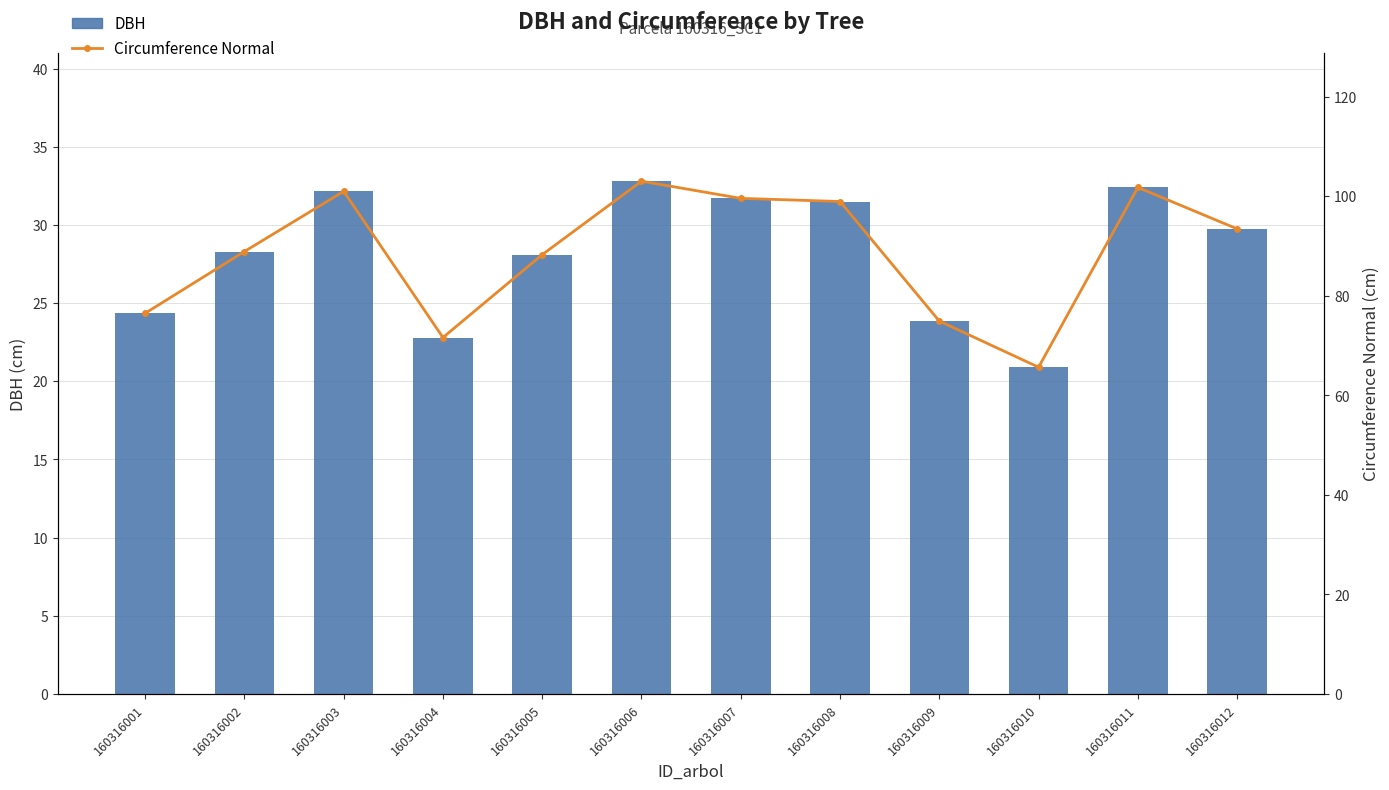

What is the sum of all DBH values?

338.6